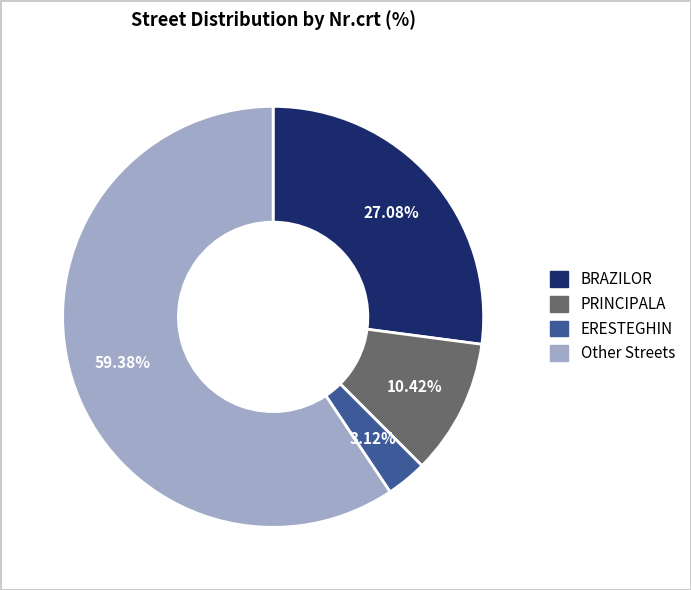

Is there any slice that represents more than half of the pie?

Yes